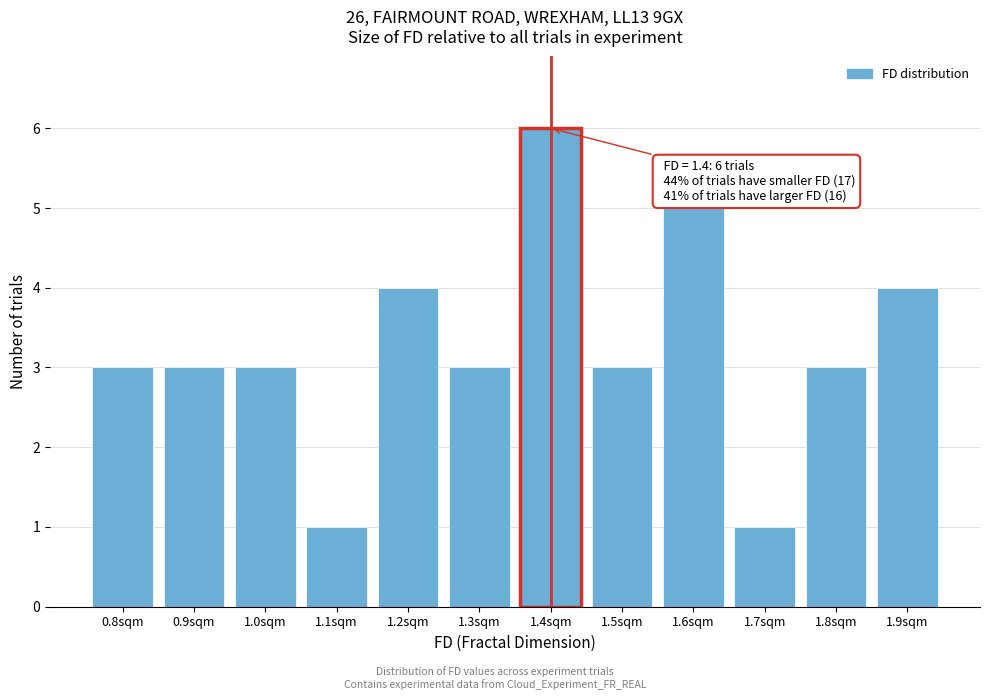

Reading left to right, what are all the values shown in this chart?

3	3	3	1	4	3	6	3	5	1	3	4